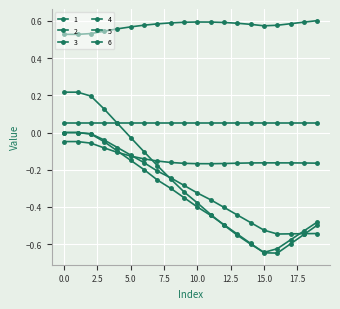

How many distinct data groups are displayed?

6